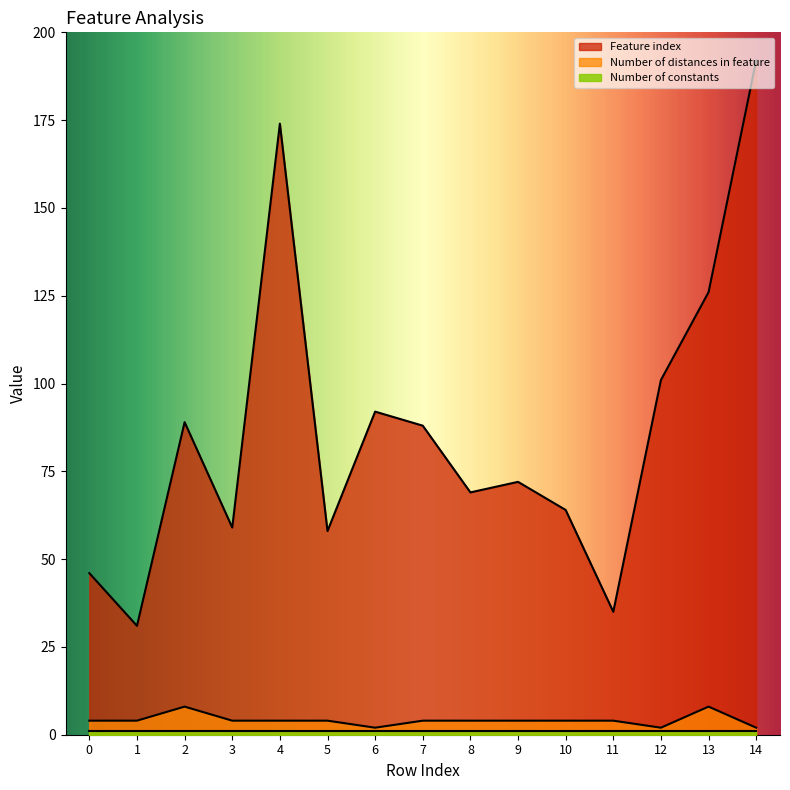

How many values in the Feature index series are below 72?

7